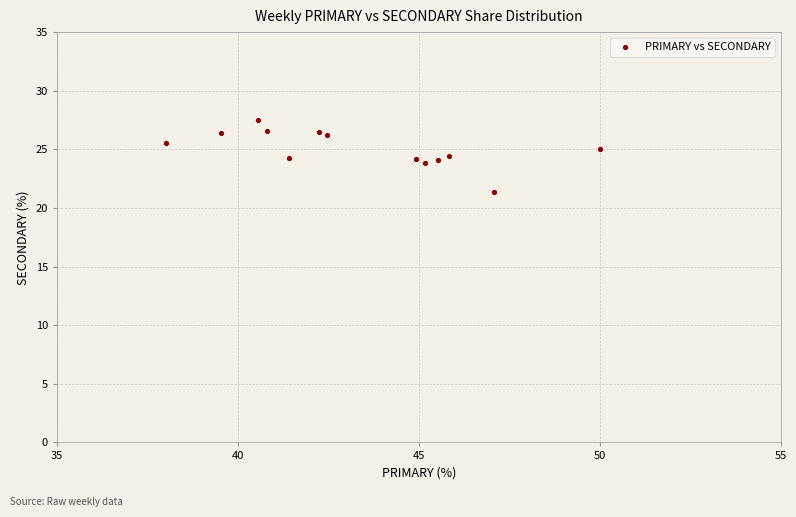

What is the range of Y values (max minus min)?

6.1